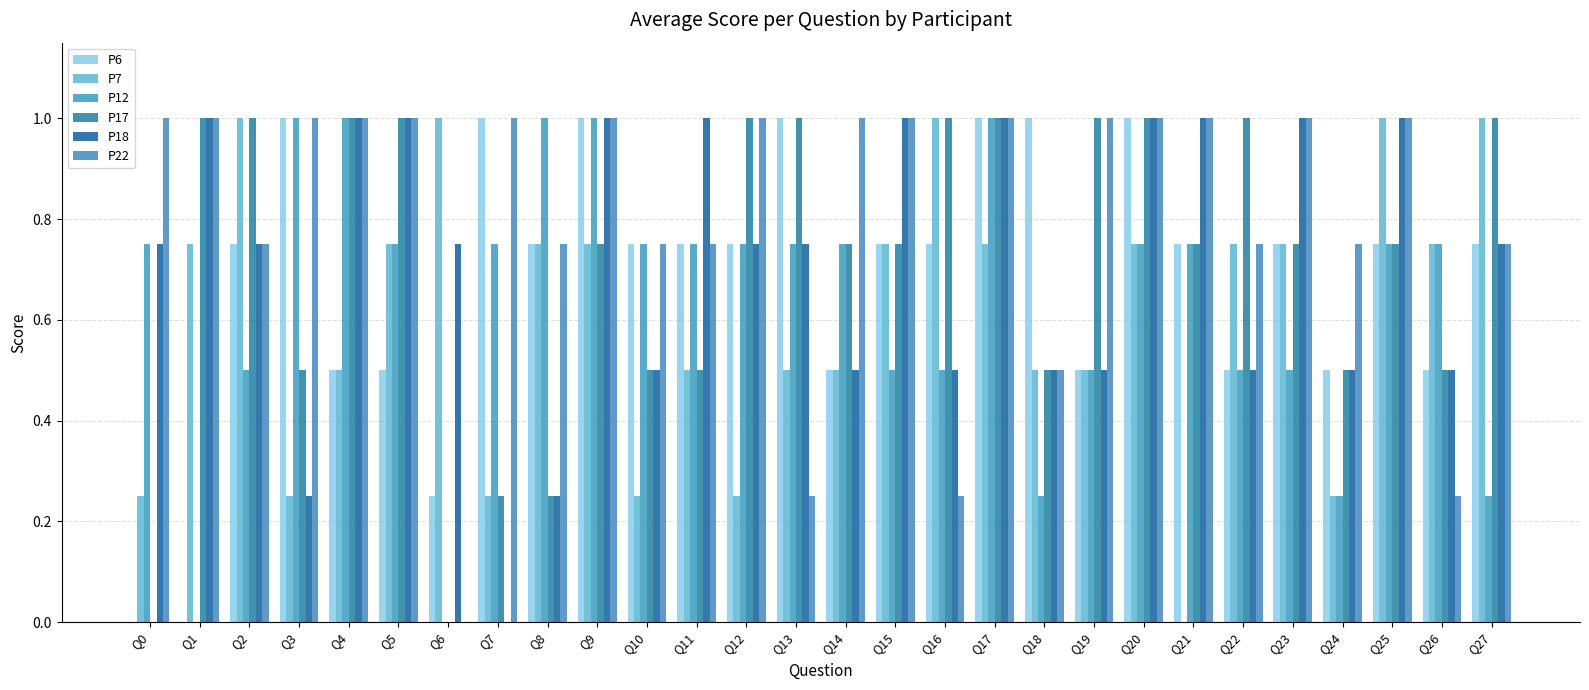

Reading left to right, transcribe all the data shown in this chart.

P6: Q0=0.0	Q1=0.0	Q2=0.8	Q3=1.0	Q4=0.5	Q5=0.5	Q6=0.2	Q7=1.0	Q8=0.8	Q9=1.0	Q10=0.8	Q11=0.8	Q12=0.8	Q13=1.0	Q14=0.5	Q15=0.8	Q16=0.8	Q17=1.0	Q18=1.0	Q19=0.5	Q20=1.0	Q21=0.8	Q22=0.5	Q23=0.8	Q24=0.5	Q25=0.8	Q26=0.5	Q27=0.8
P7: Q0=0.2	Q1=0.8	Q2=1.0	Q3=0.2	Q4=0.5	Q5=0.8	Q6=1.0	Q7=0.2	Q8=0.8	Q9=0.8	Q10=0.2	Q11=0.5	Q12=0.2	Q13=0.5	Q14=0.5	Q15=0.8	Q16=1.0	Q17=0.8	Q18=0.5	Q19=0.5	Q20=0.8	Q21=0.0	Q22=0.8	Q23=0.8	Q24=0.2	Q25=1.0	Q26=0.8	Q27=1.0
P12: Q0=0.8	Q1=0.0	Q2=0.5	Q3=1.0	Q4=1.0	Q5=0.8	Q6=0.0	Q7=0.8	Q8=1.0	Q9=1.0	Q10=0.8	Q11=0.8	Q12=0.8	Q13=0.8	Q14=0.8	Q15=0.5	Q16=0.5	Q17=1.0	Q18=0.2	Q19=0.5	Q20=0.8	Q21=0.8	Q22=0.5	Q23=0.5	Q24=0.2	Q25=0.8	Q26=0.8	Q27=0.2
P17: Q0=0.0	Q1=1.0	Q2=1.0	Q3=0.5	Q4=1.0	Q5=1.0	Q6=0.0	Q7=0.2	Q8=0.2	Q9=0.8	Q10=0.5	Q11=0.5	Q12=1.0	Q13=1.0	Q14=0.8	Q15=0.8	Q16=1.0	Q17=1.0	Q18=0.5	Q19=1.0	Q20=1.0	Q21=0.8	Q22=1.0	Q23=0.8	Q24=0.5	Q25=0.8	Q26=0.5	Q27=1.0
P18: Q0=0.8	Q1=1.0	Q2=0.8	Q3=0.2	Q4=1.0	Q5=1.0	Q6=0.8	Q7=0.0	Q8=0.2	Q9=1.0	Q10=0.5	Q11=1.0	Q12=0.8	Q13=0.8	Q14=0.5	Q15=1.0	Q16=0.5	Q17=1.0	Q18=0.5	Q19=0.5	Q20=1.0	Q21=1.0	Q22=0.5	Q23=1.0	Q24=0.5	Q25=1.0	Q26=0.5	Q27=0.8
P22: Q0=1.0	Q1=1.0	Q2=0.8	Q3=1.0	Q4=1.0	Q5=1.0	Q6=0.0	Q7=1.0	Q8=0.8	Q9=1.0	Q10=0.8	Q11=0.8	Q12=1.0	Q13=0.2	Q14=1.0	Q15=1.0	Q16=0.2	Q17=1.0	Q18=0.5	Q19=1.0	Q20=1.0	Q21=1.0	Q22=0.8	Q23=1.0	Q24=0.8	Q25=1.0	Q26=0.2	Q27=0.8